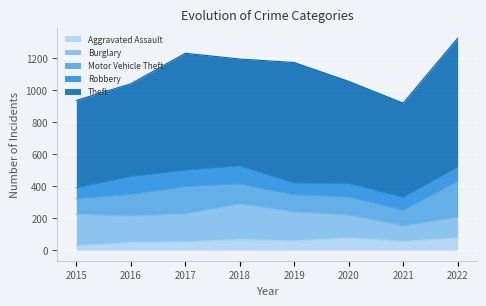

What is the value of the Aggravated Assault point at the 1st from the left?

28